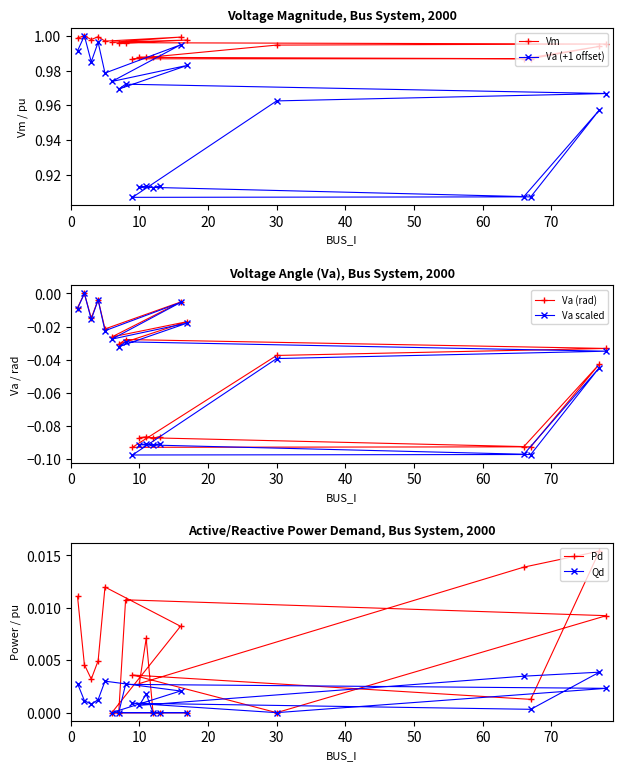

Is it true that Va (+1 offset) equals 0.4 at 10?

False